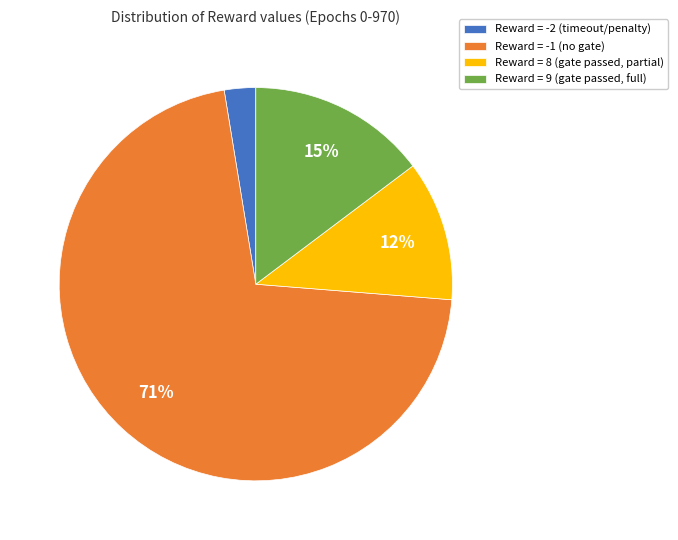

To the nearest percent, what is the average slice percentage?

25%